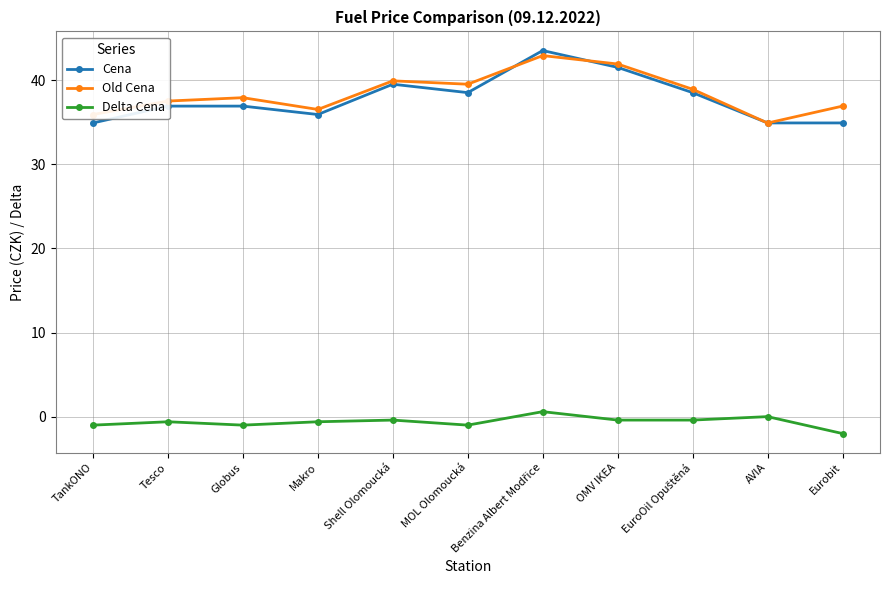

What is the average value of the Cena series?

37.8